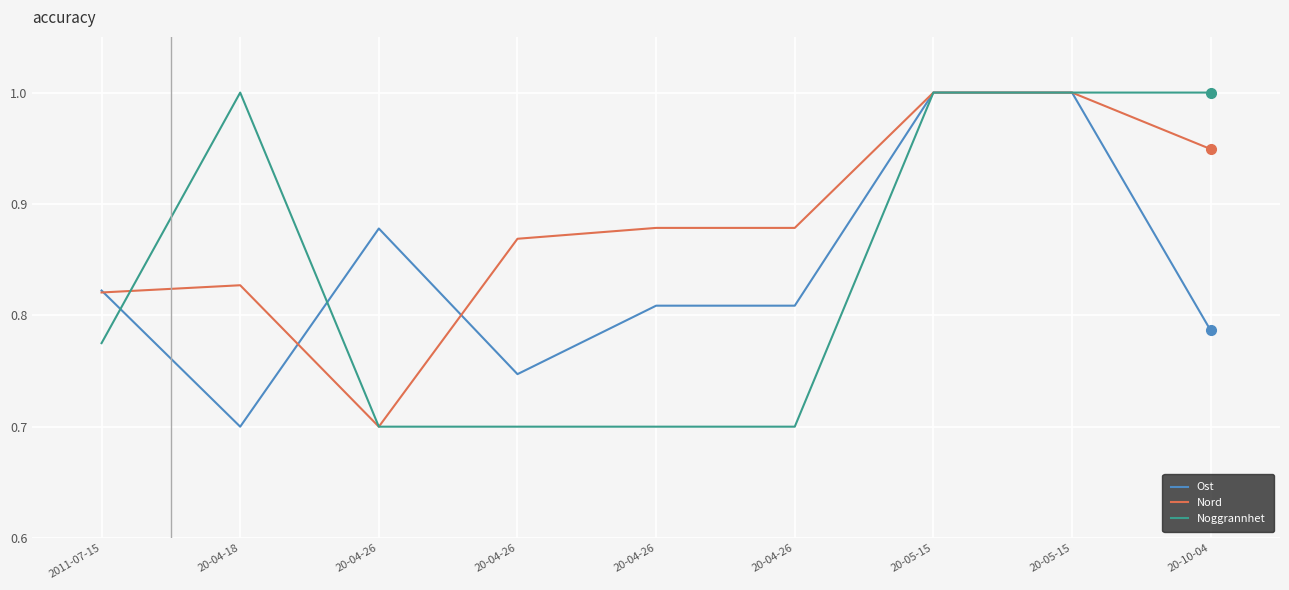

What are all the series names shown in the legend?

Ost, Nord, Noggrannhet